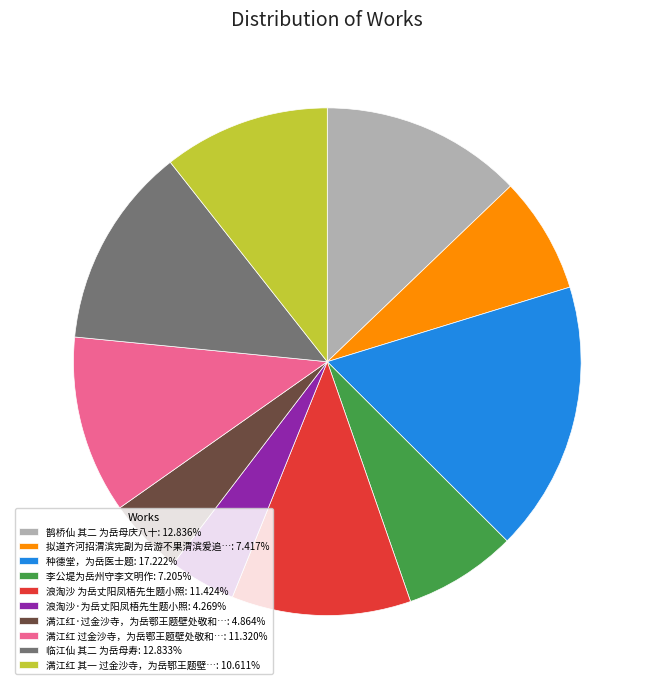

Approximately how many times larger is the value at 临江仙 其二 为岳母寿: 12.833% compared to 浪淘沙·为岳丈阳凤梧先生题小照: 4.269%?

3.0